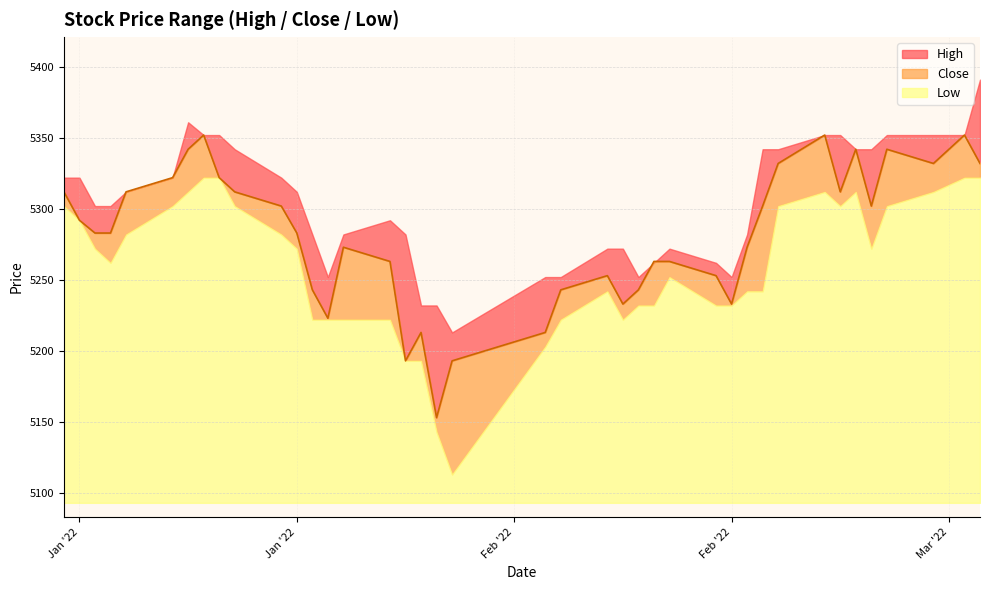

Where does the Low series first go above 5272?

2022-01-03